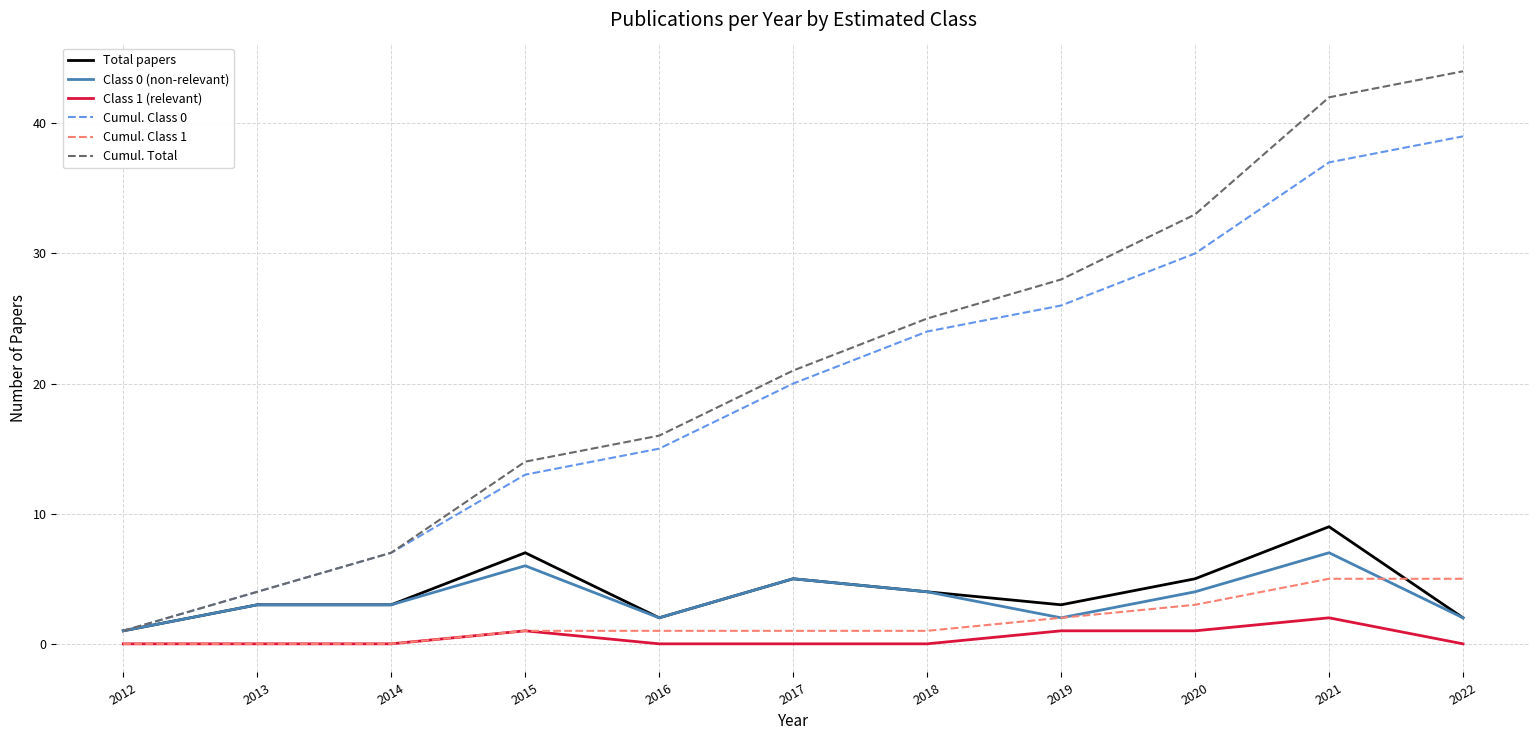

True or false: Cumul. Class 0 and Cumul. Class 1 cross at least once.

False